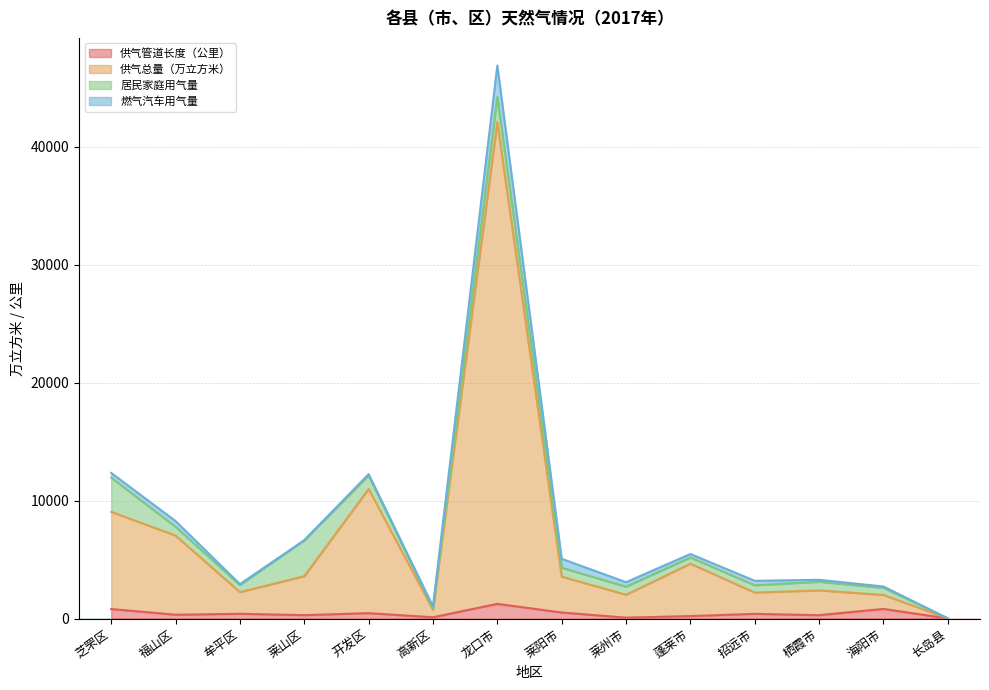

What is the sum of the 供气管道长度（公里） values at 莱州市 and 莱山区?

368.0